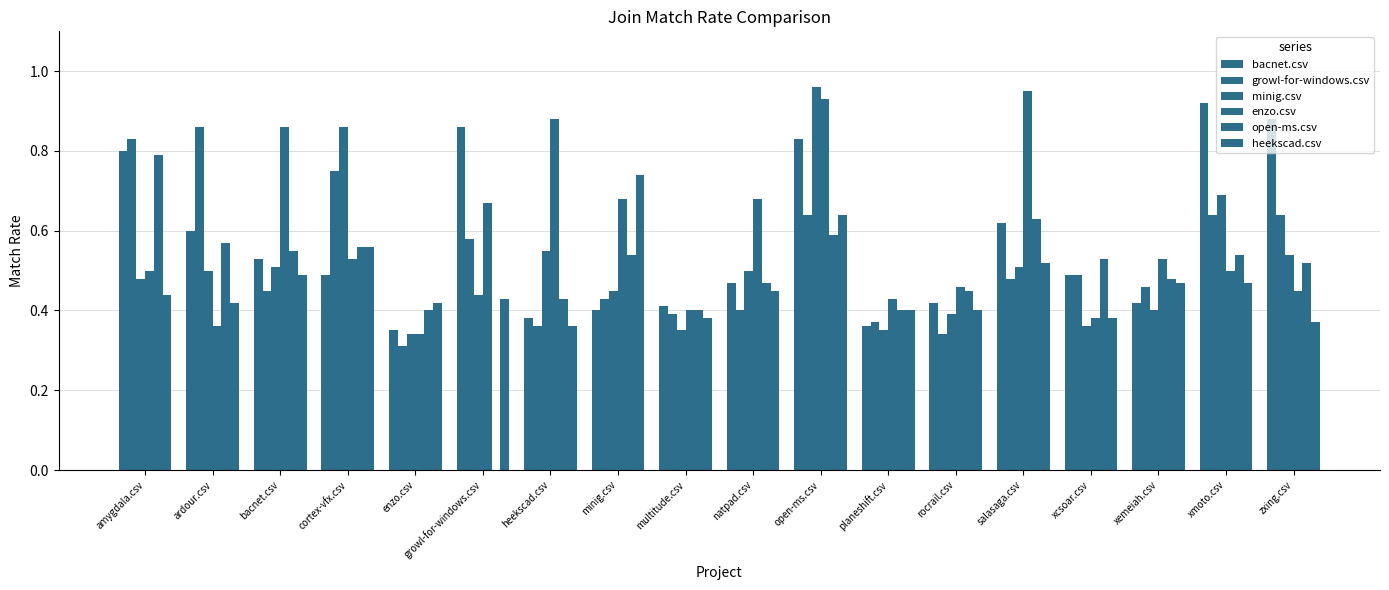

What is the label of the 5th bar from the left?

enzo.csv